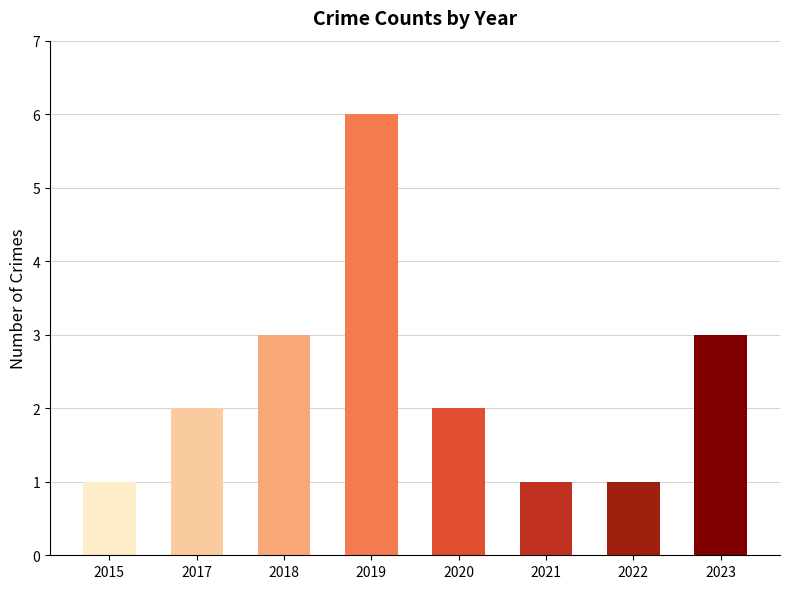

What is the value of the 1st bar from the left?

1